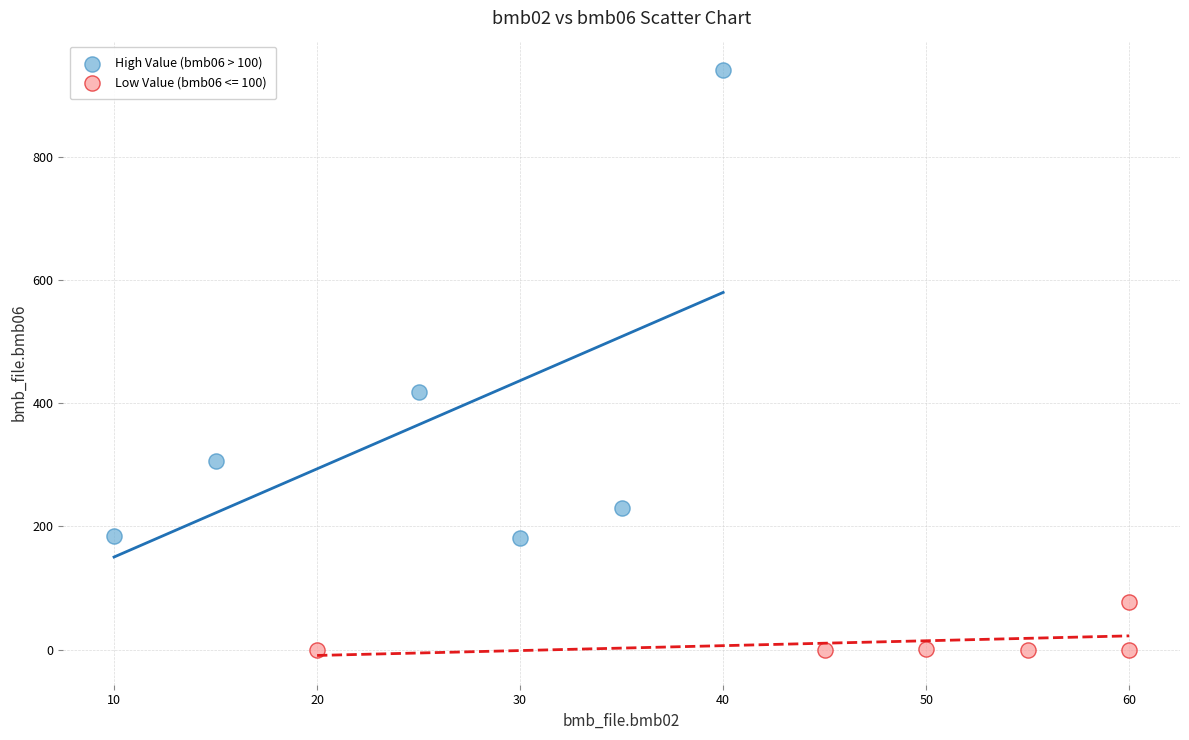

Which series contains the highest Y value?

High Value (bmb06 > 100)